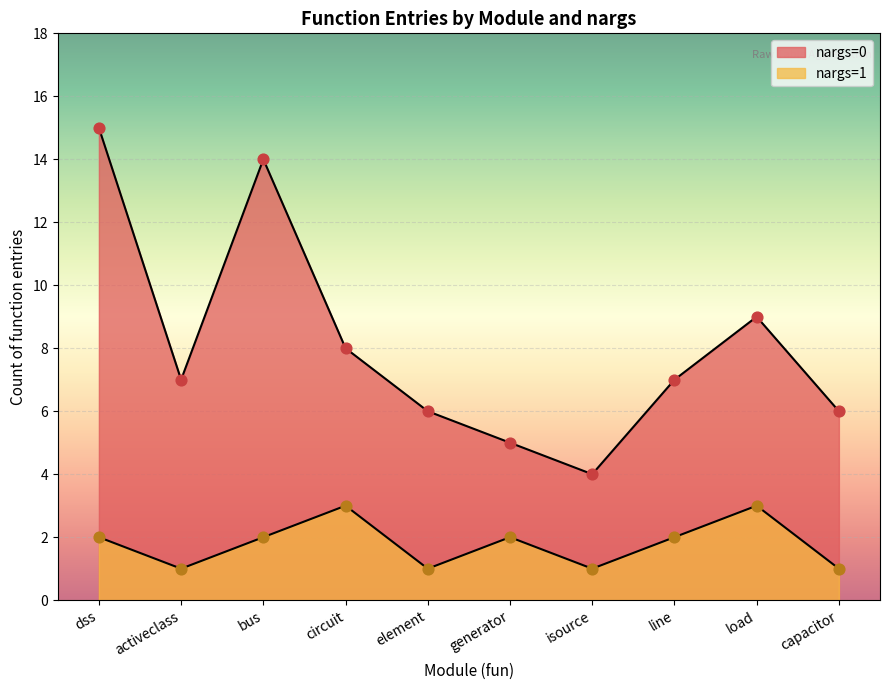

How many lines are shown in the chart?

2